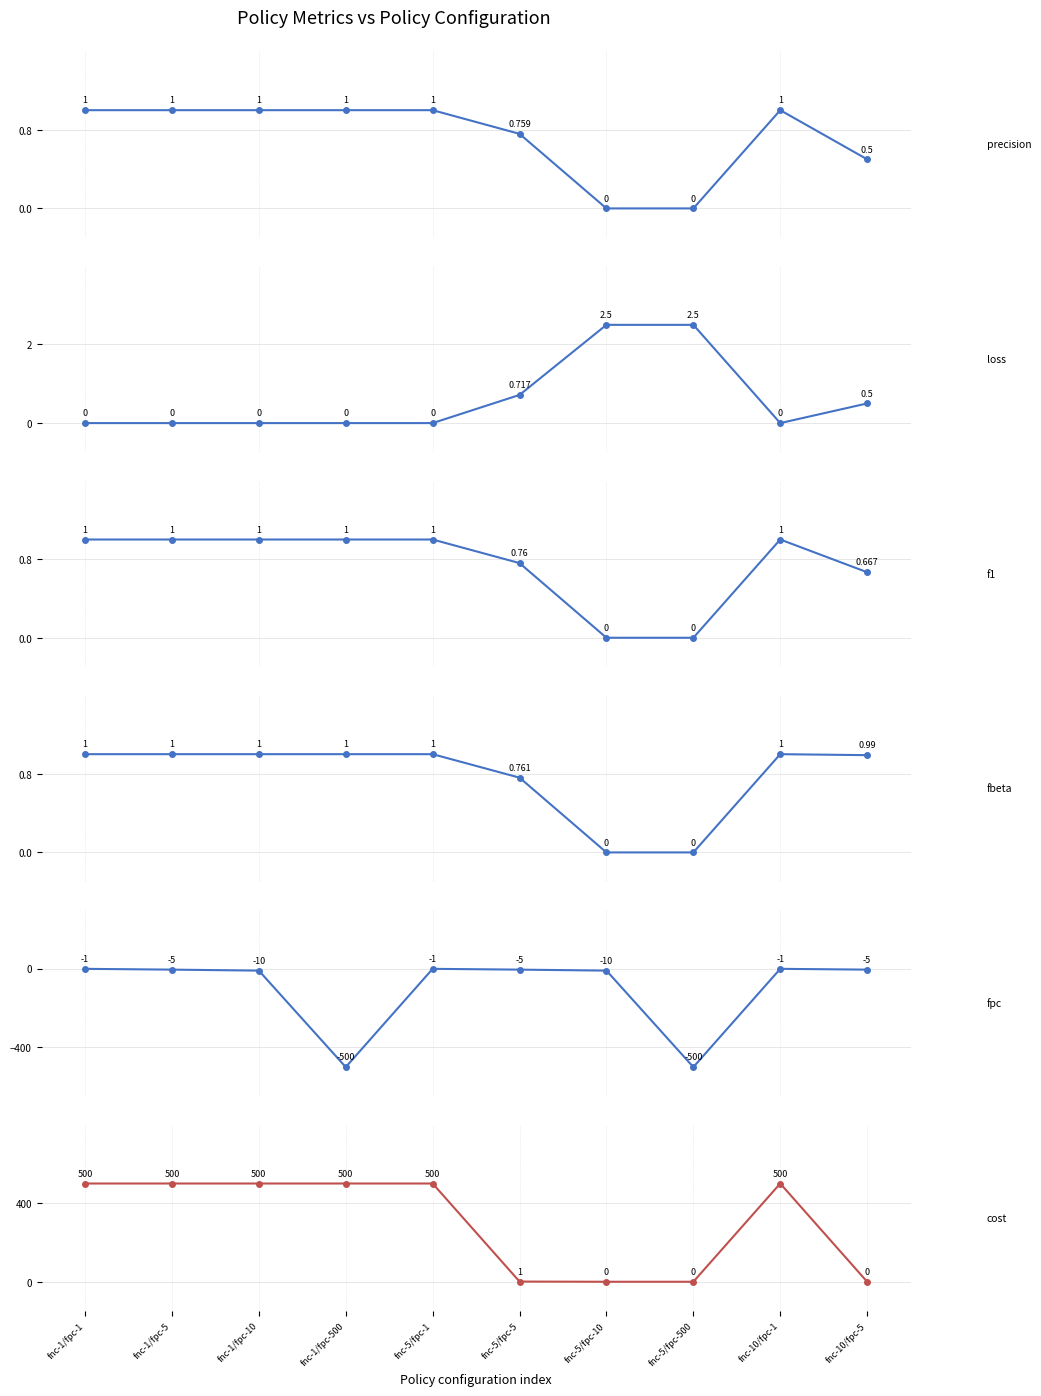

Where is fpc nearest to the value -250?

fnc-1/fpc-10